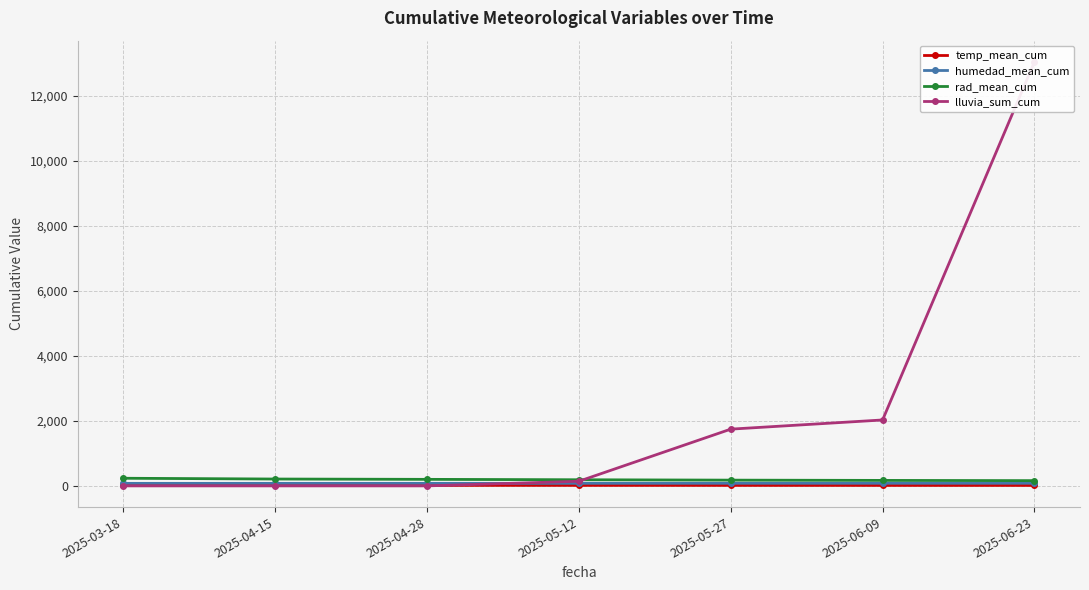

What is the greatest value displayed?

13054.4